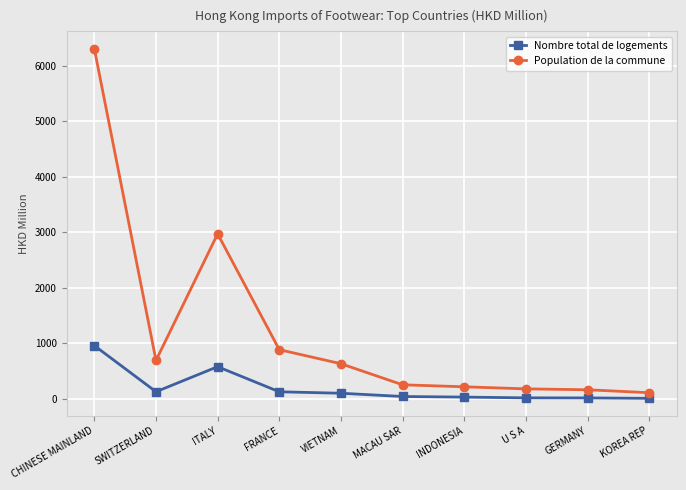

Which series changed the most between ITALY and GERMANY?

Population de la commune